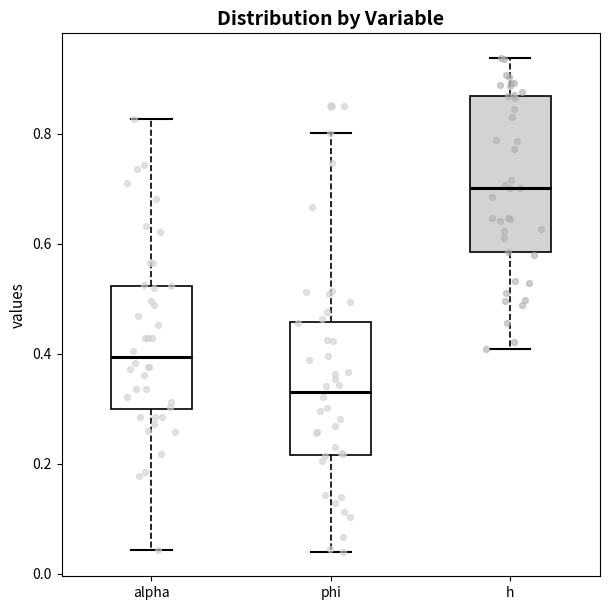

Where does the median line of the box for h sit on the y-axis? The values are not printed on the chart, so give them approximately, as read against the axis.

0.70